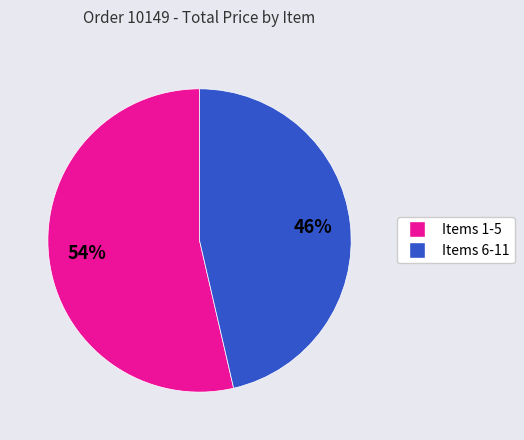

Is there any slice that represents more than half of the pie?

Yes